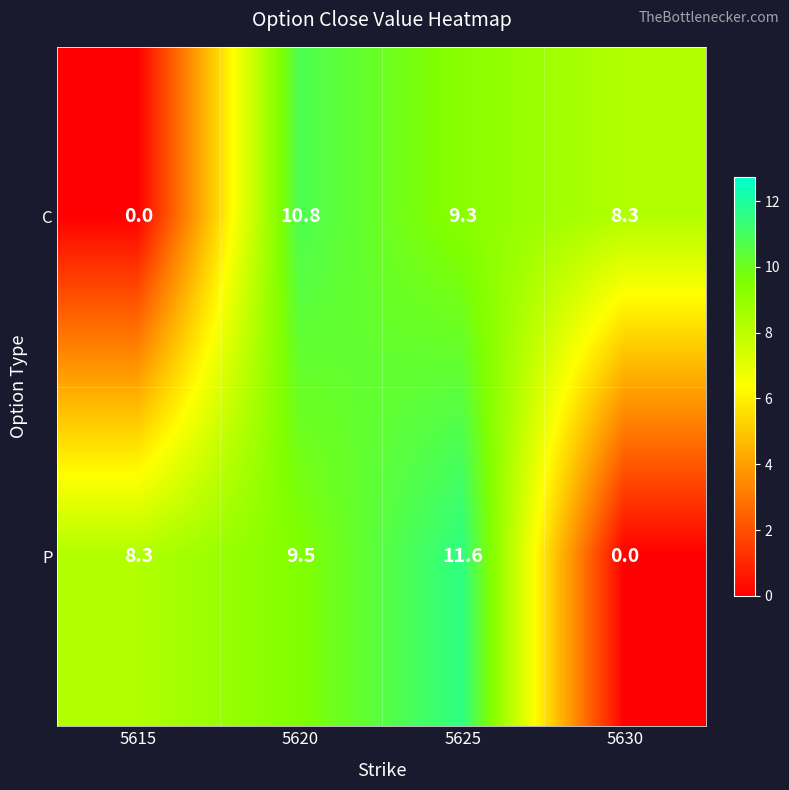

Rank the series by their average value, from highest to lowest.

P, C